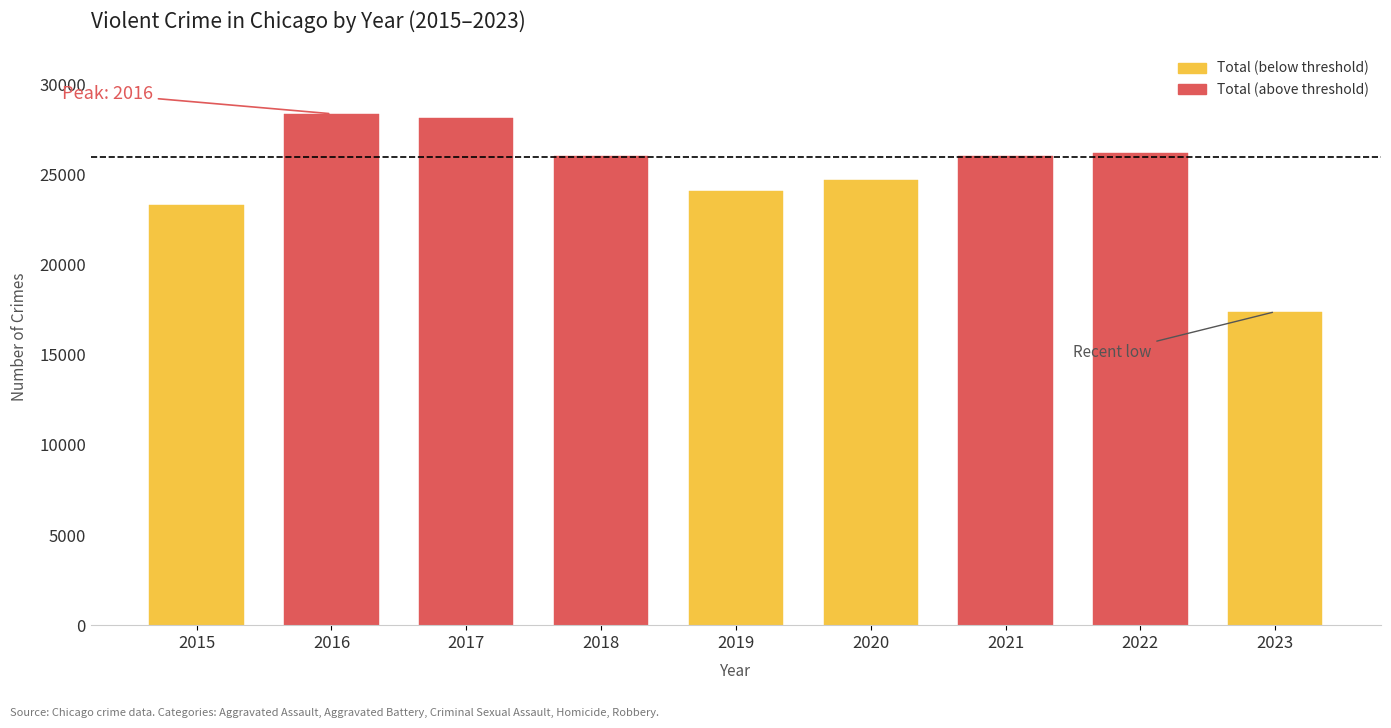

What is the maximum value shown in the chart?

28376